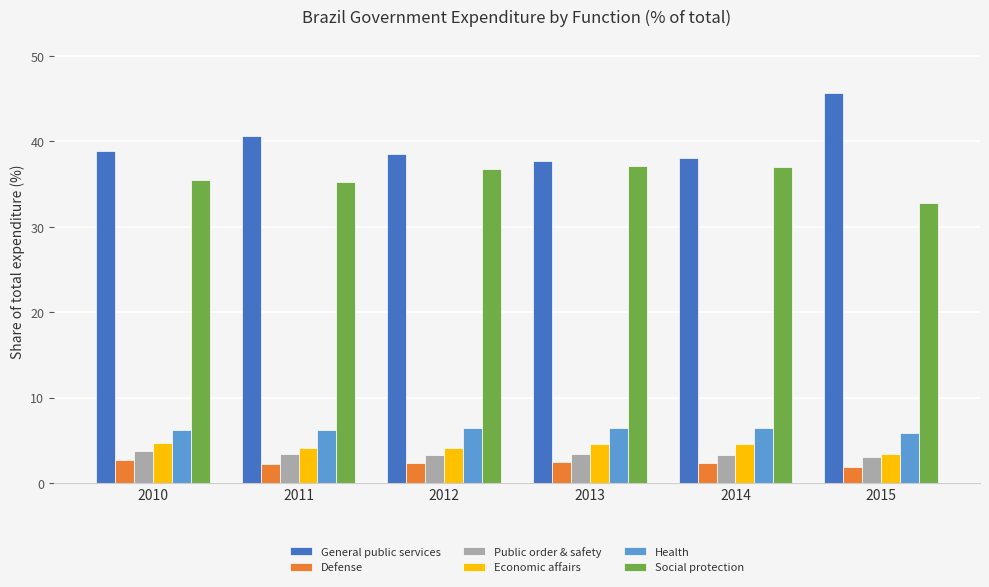

Count the number of data series in this chart.

6